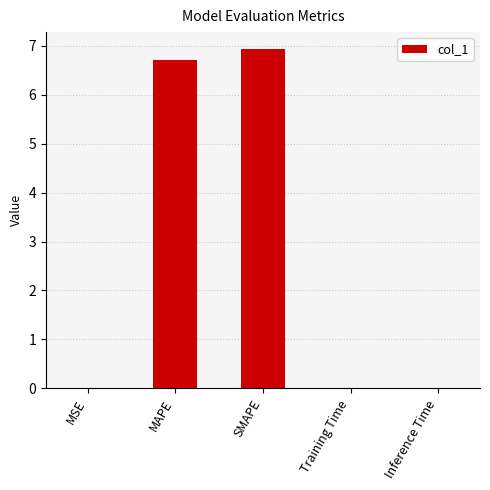

The chart shows a value of 6.7 at MAPE. True or false?

True